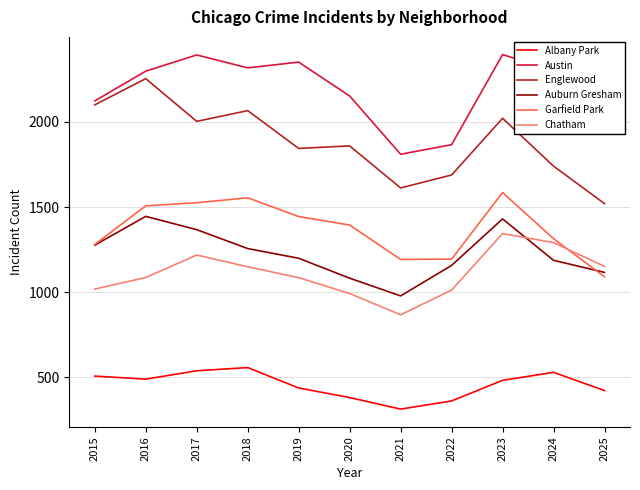

In Albany Park, how many points are higher than both neighbors (excluding endpoints)?

2